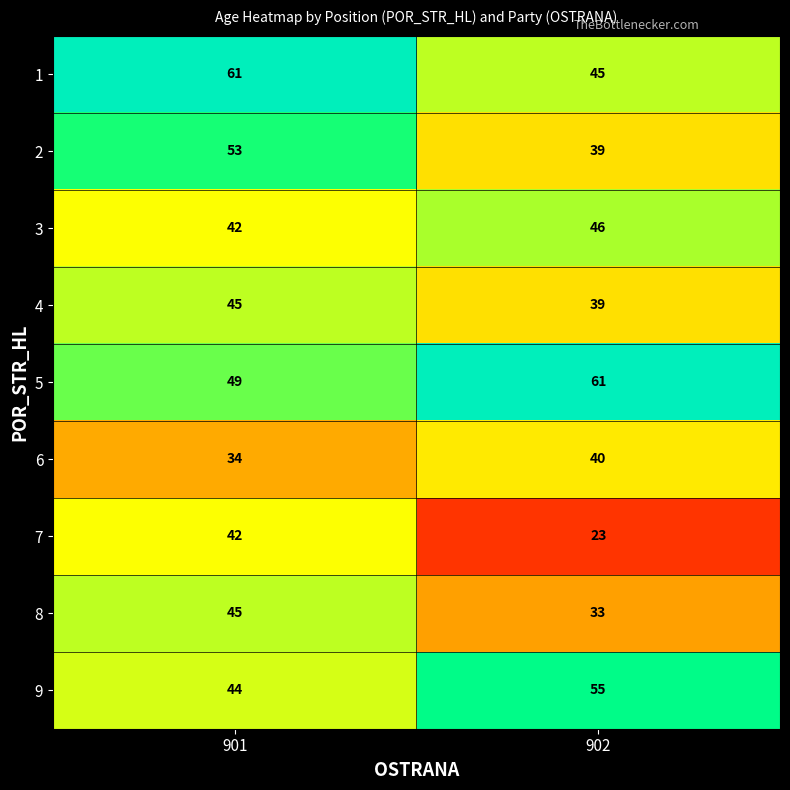

What is the difference between the 7 values at 901 and 902?

19